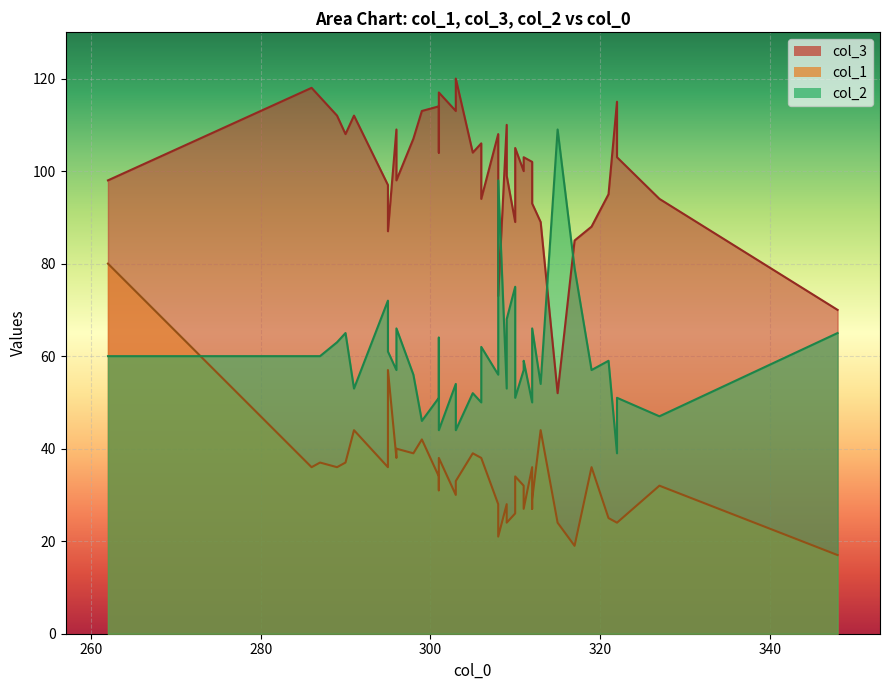

Which category has the lowest value across all series?

348